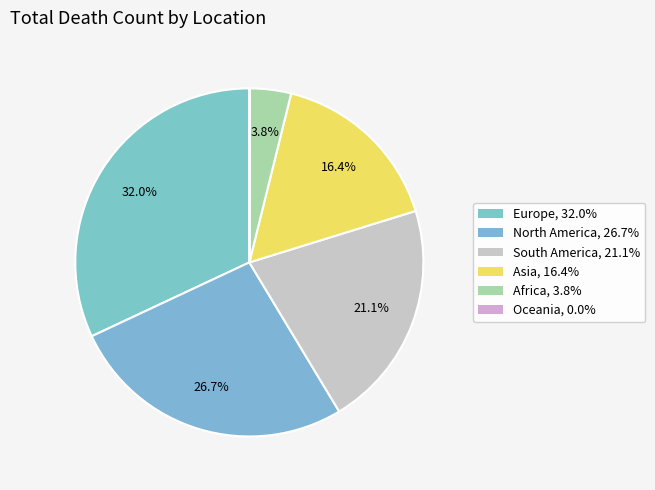

What is the largest slice in the pie chart?

Europe